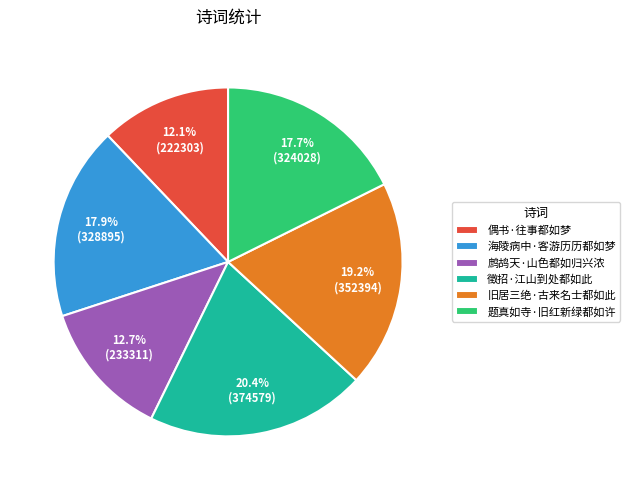

Does any single category account for the majority?

No